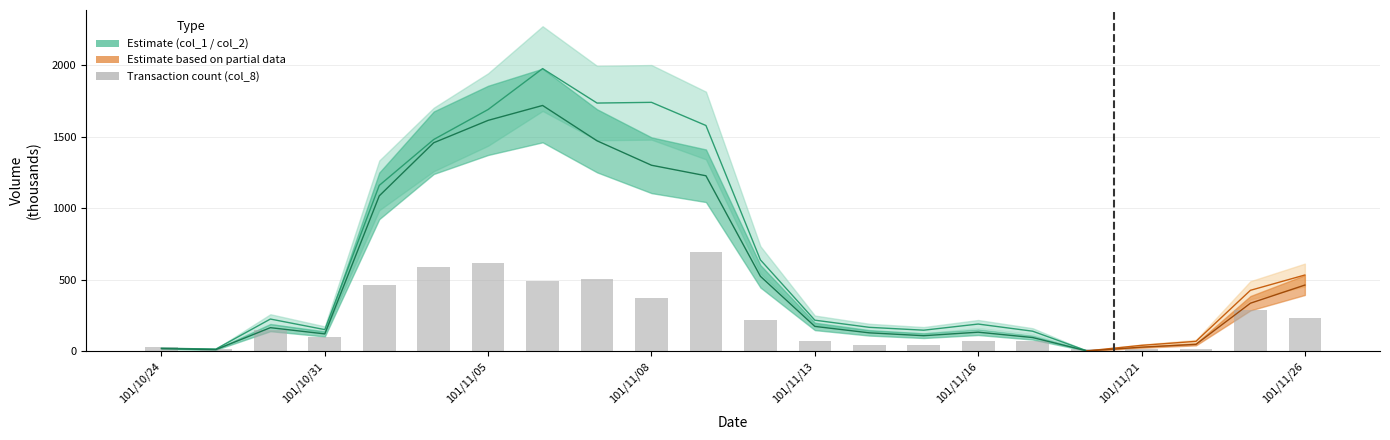

What is the label of the 20th bar from the left?

19